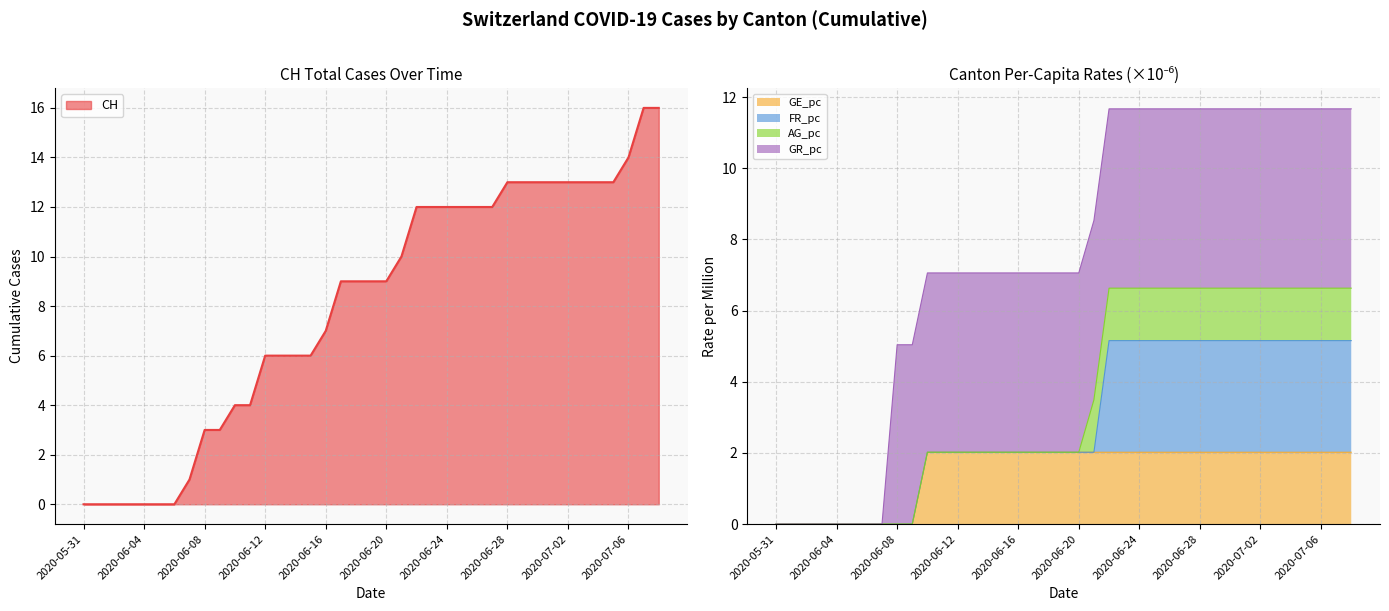

Is it true that CH equals 9.3 at 2020-06-15?

False